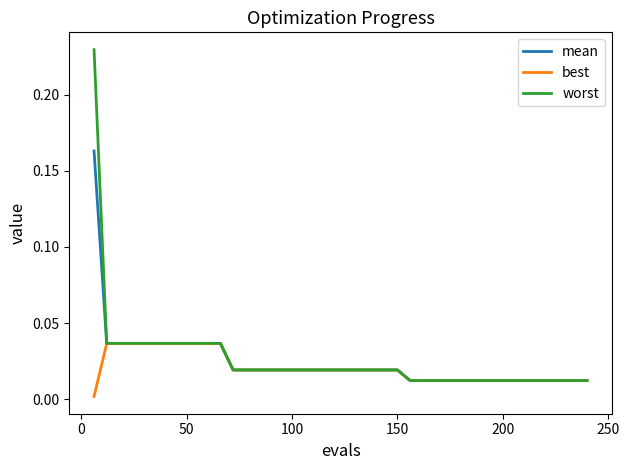

Which series has the widest spread of values?

worst